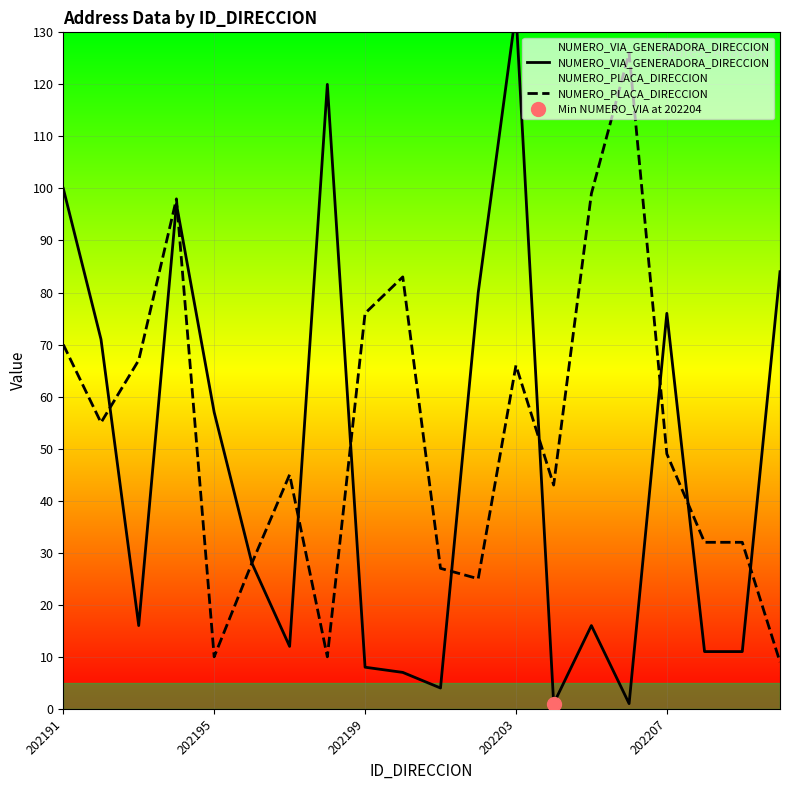

How many distinct data groups are displayed?

2